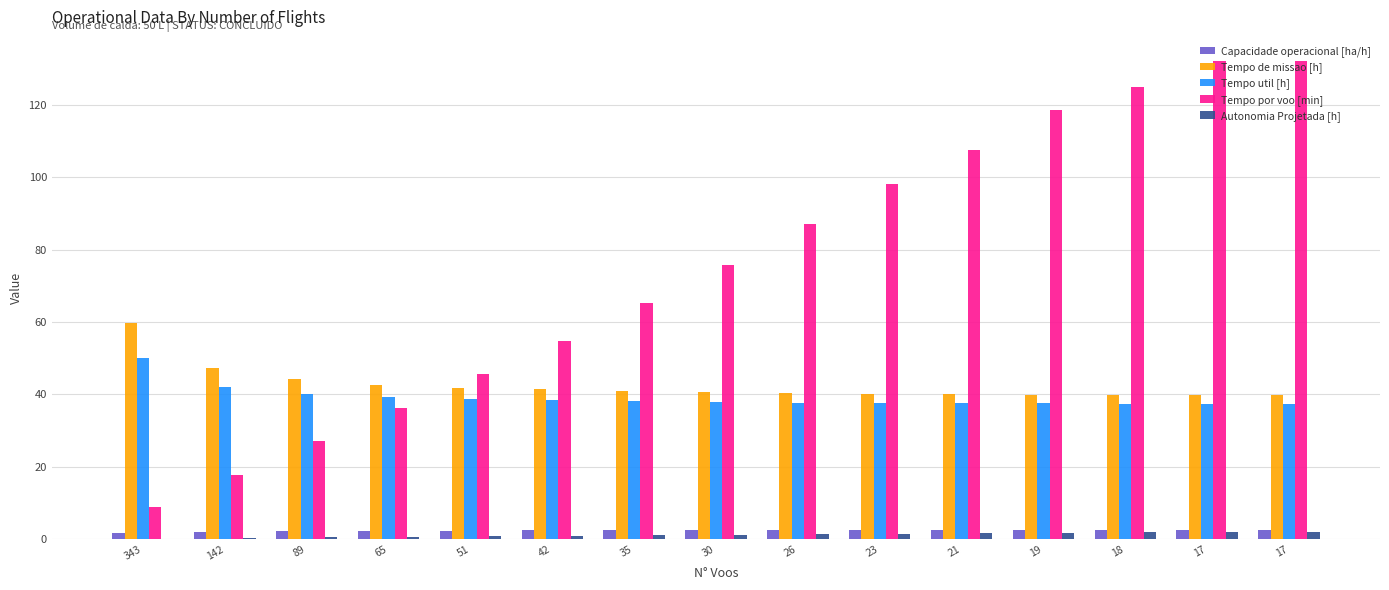

How many groups of bars are there?

15